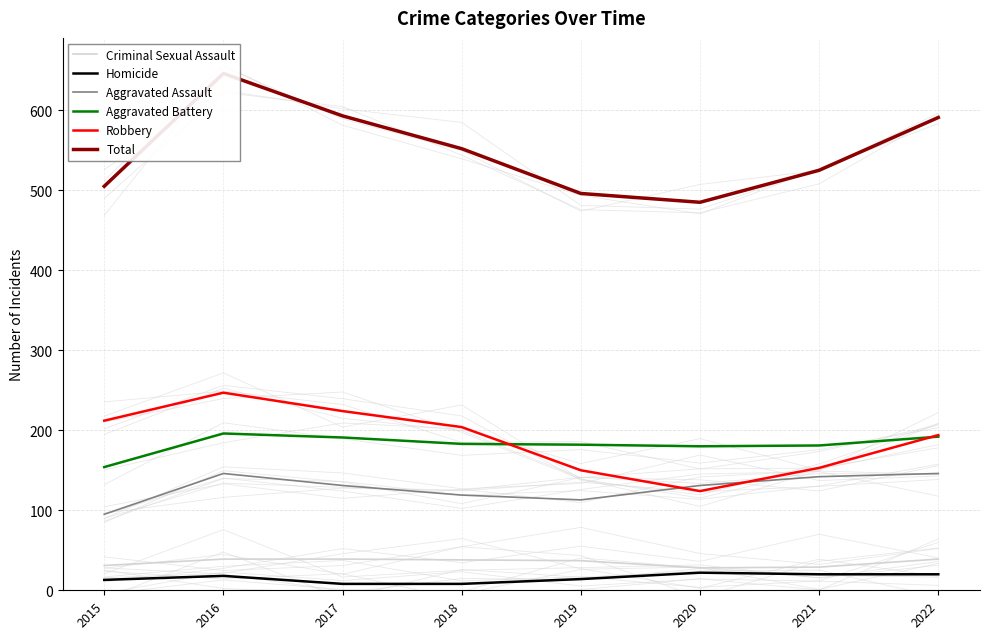

The Aggravated Assault series shows 146 at 2022. True or false?

True